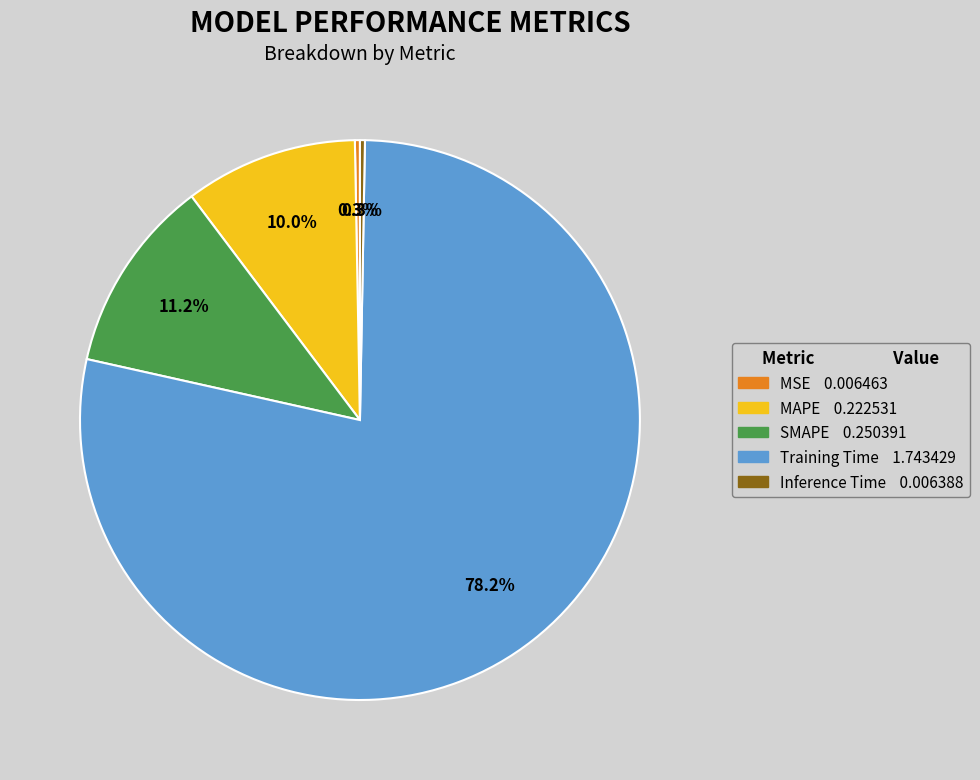

Does MSE represent more than half of the total?

No